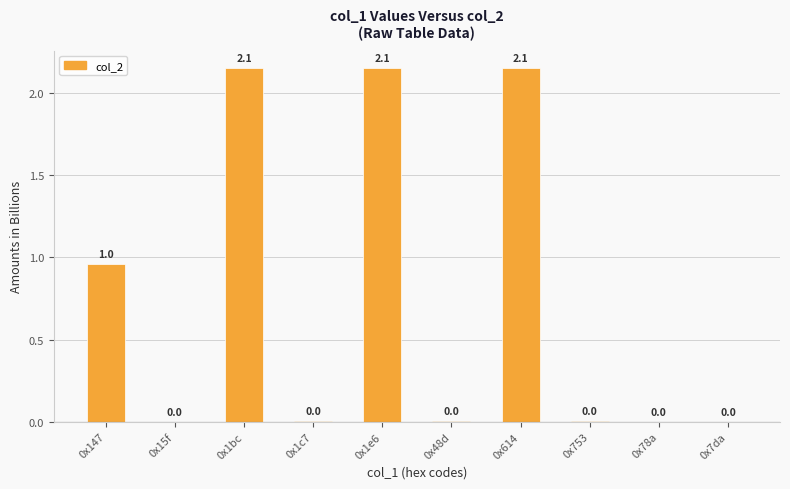

What is the approximate value at 0x1e6?

2.1